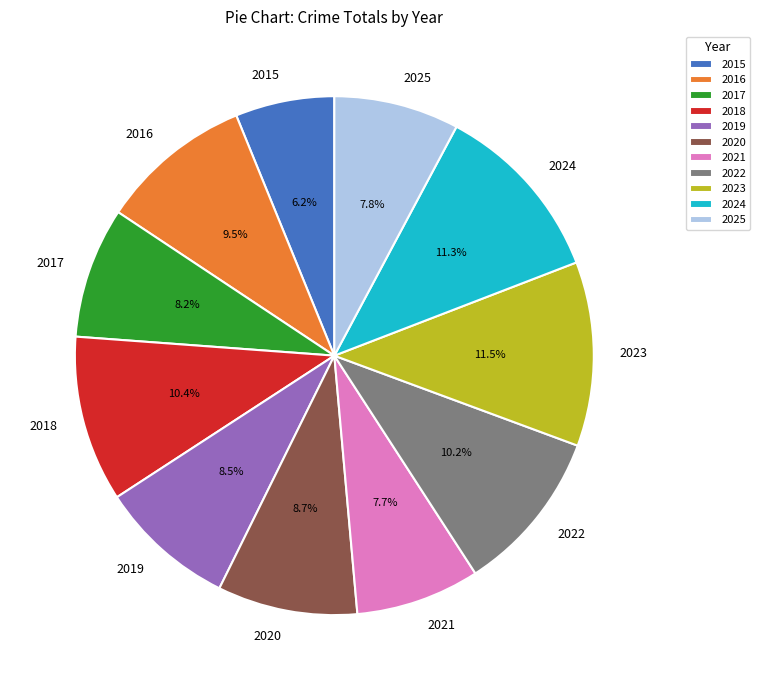

Does any single category account for the majority?

No